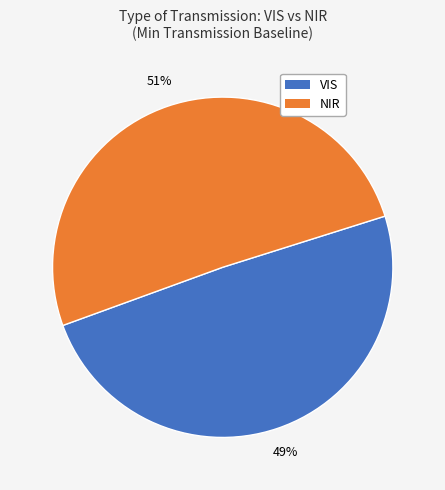

Between VIS and NIR, which is larger?

NIR